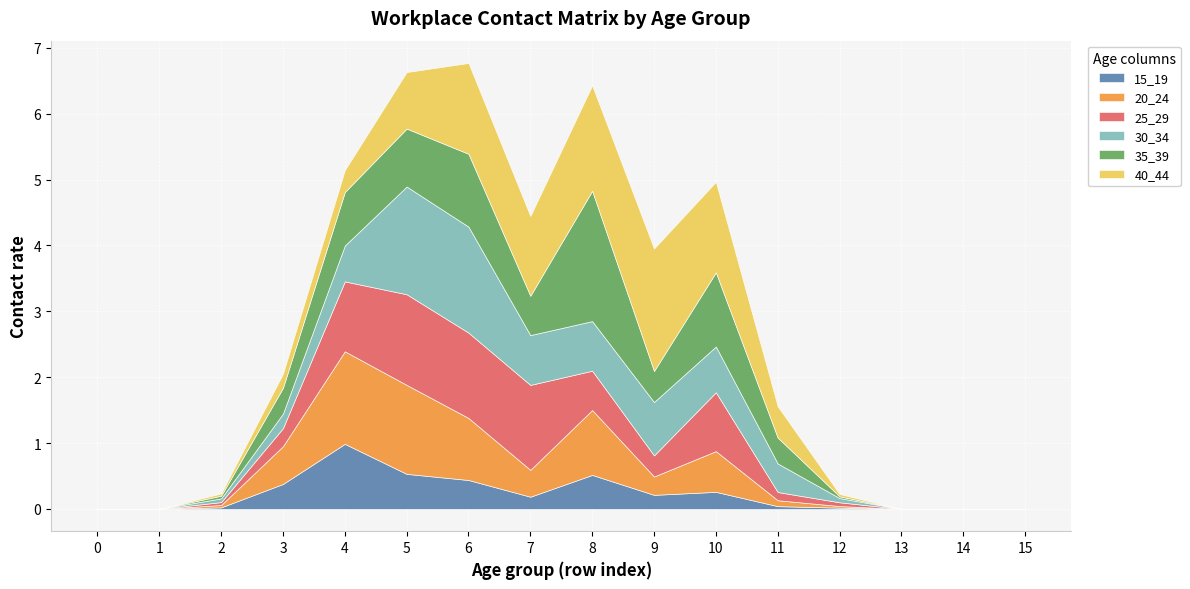

Where is the first local minimum for 15_19?

7